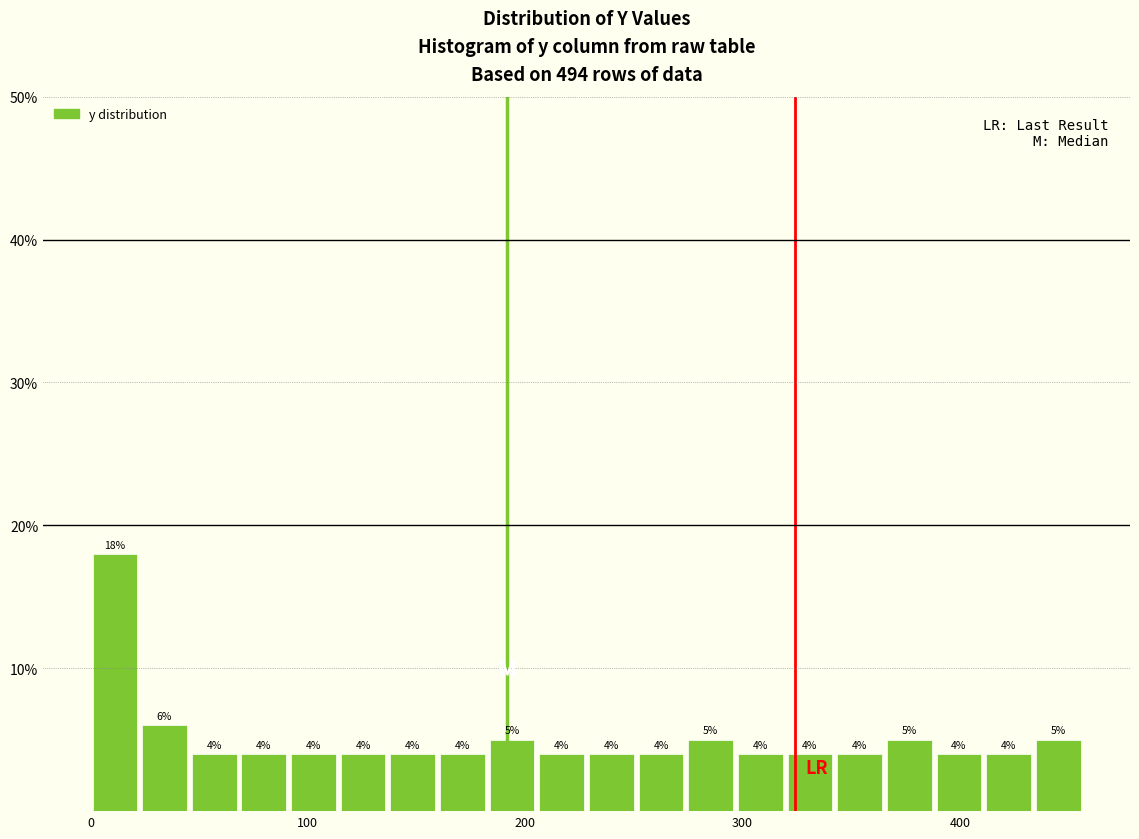

Read against the x-axis, roughly where is the centre of the tallest bar?

10